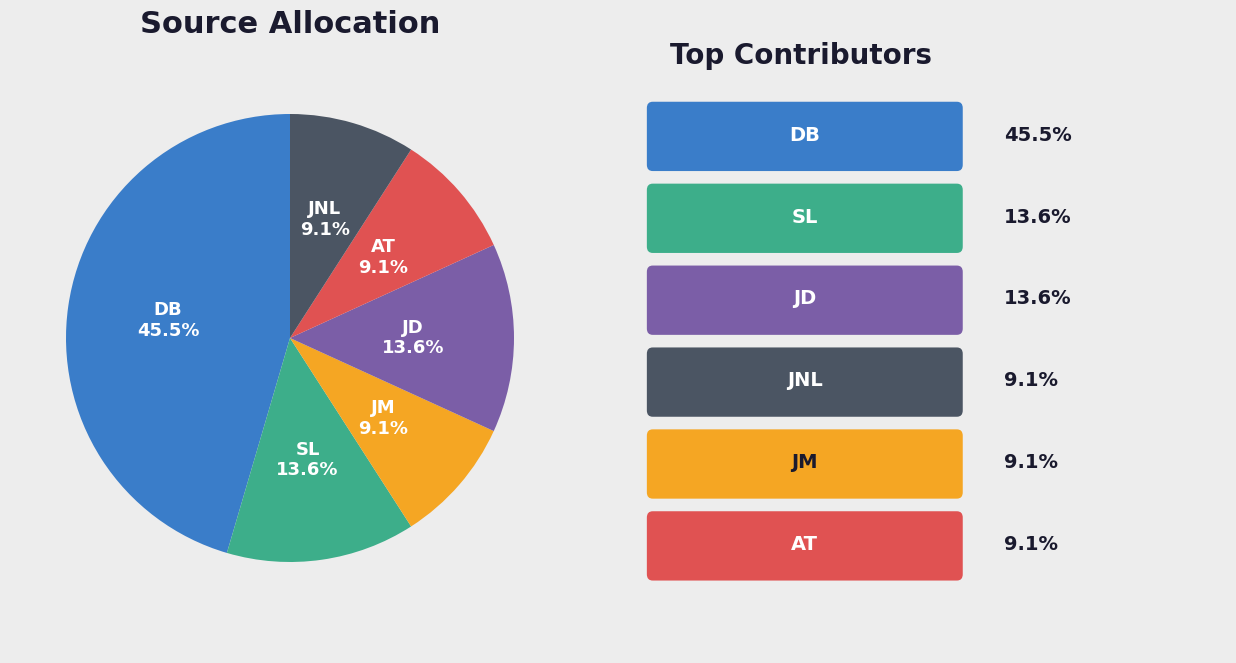

Is there any slice that represents more than half of the pie?

No